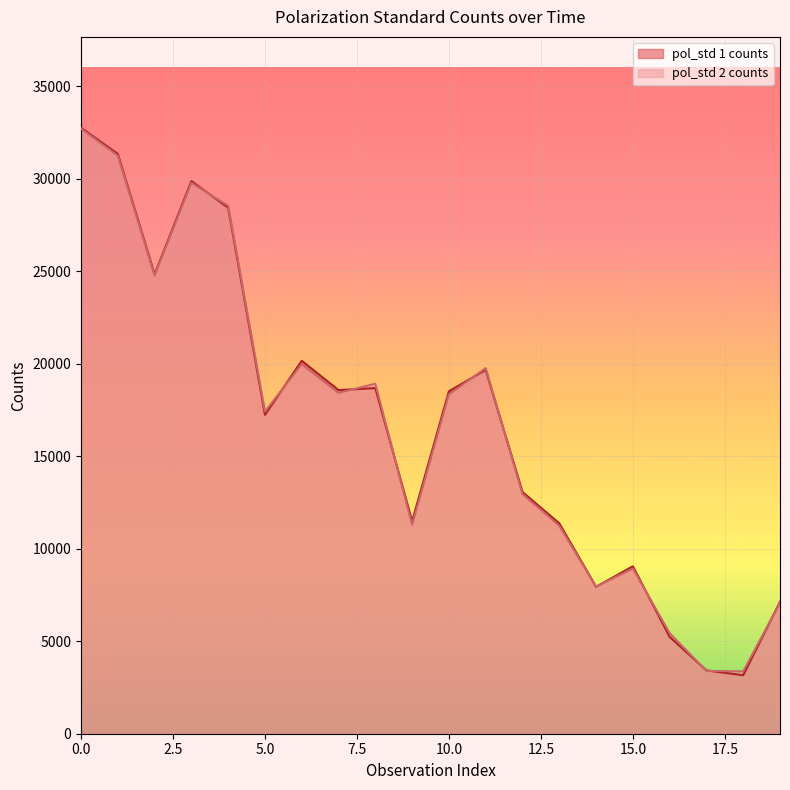

How many intersections are there between pol_std 2 counts and pol_std 1 counts?

12